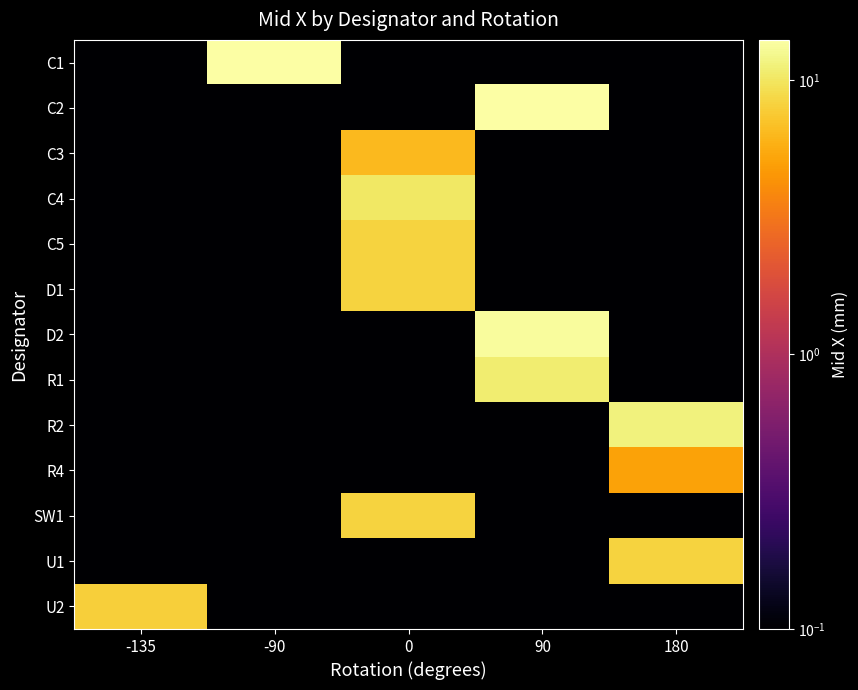

At 0, list the series in order from smallest to largest.

C1, C2, D2, R1, R2, R4, U1, U2, C3, C5, D1, SW1, C4